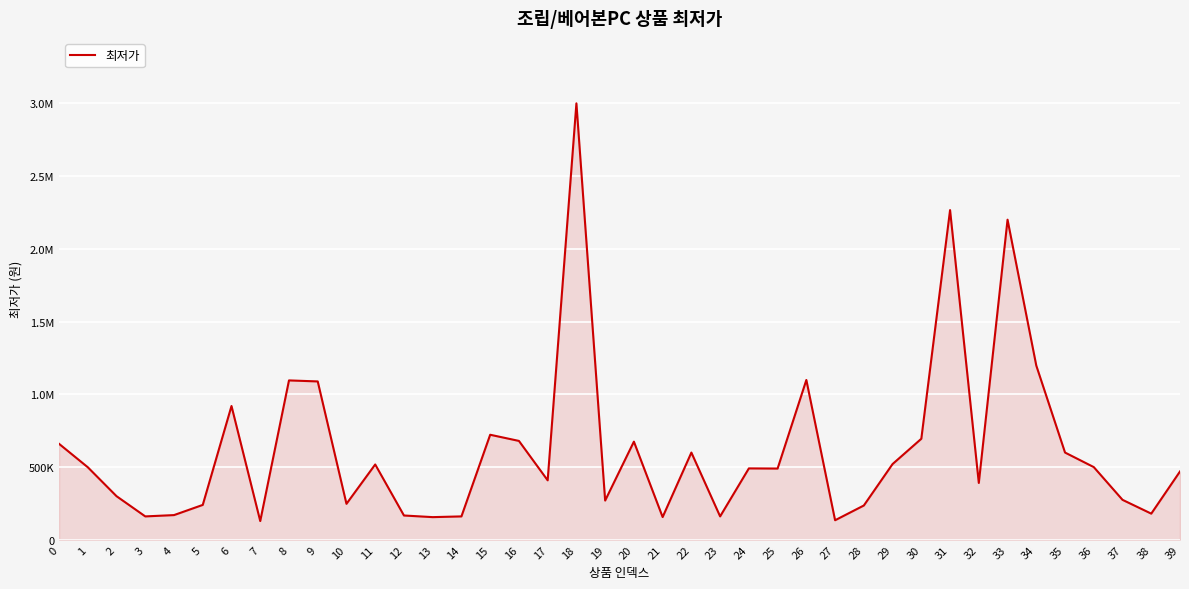

Is this an area chart (filled region under the line)?

Yes